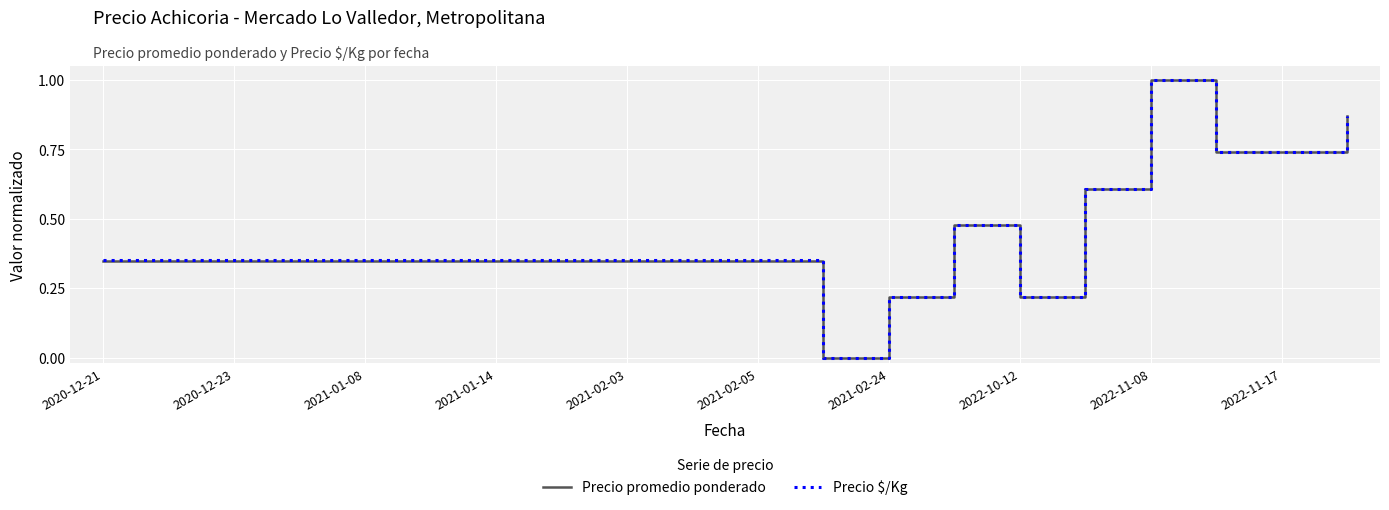

What is the greatest value displayed?

1.0